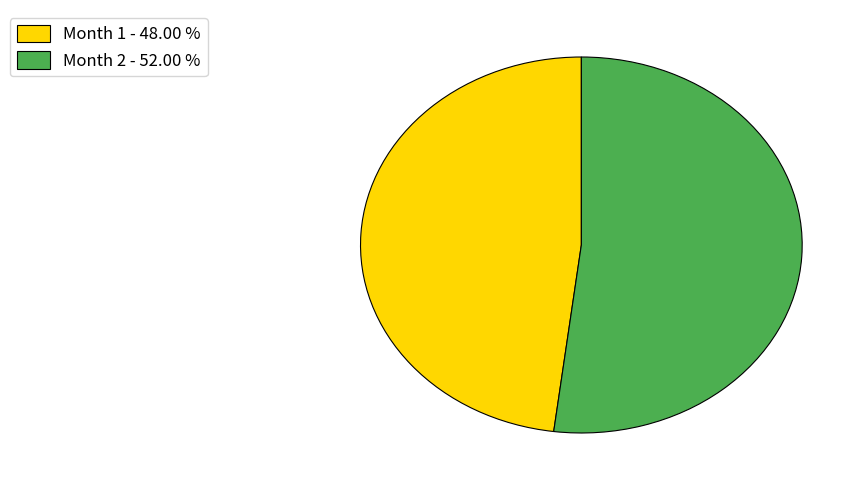

Approximately how many times larger is the value at Month 1 - 48.00 % compared to Month 2 - 52.00 %?

0.9